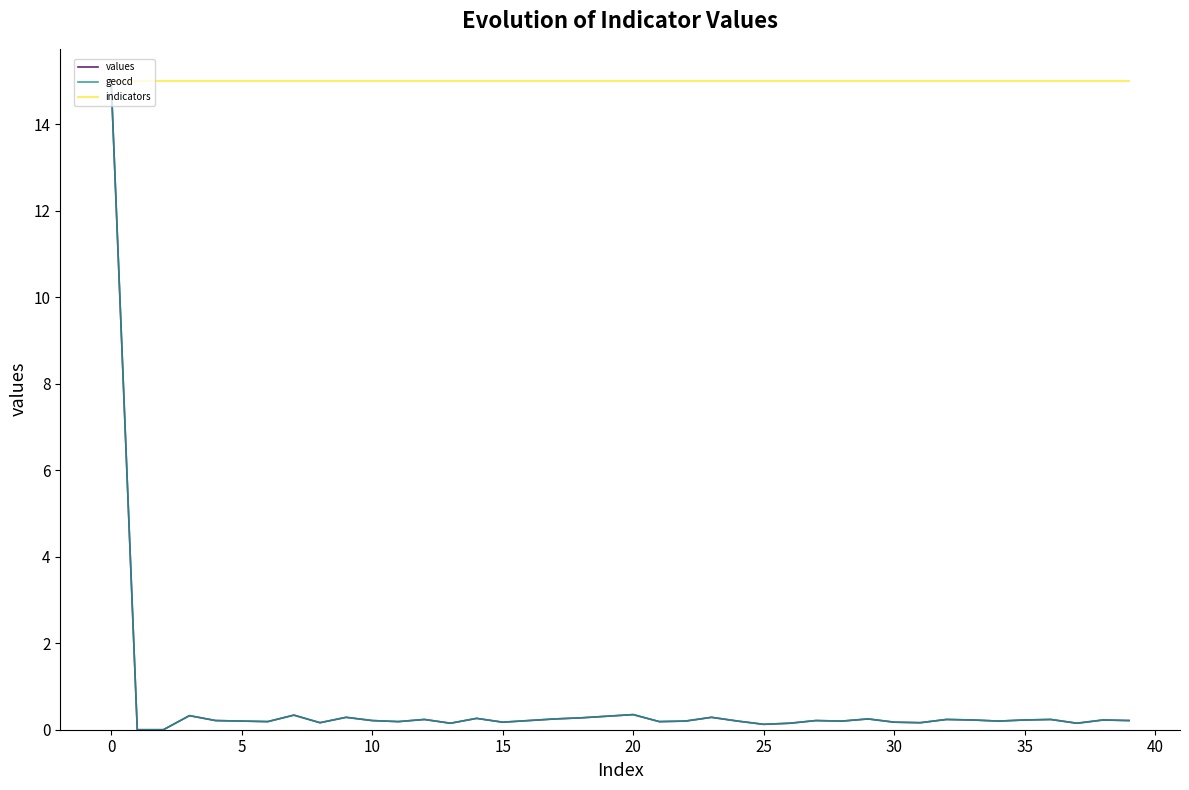

Which series has the largest total across all categories?

indicators